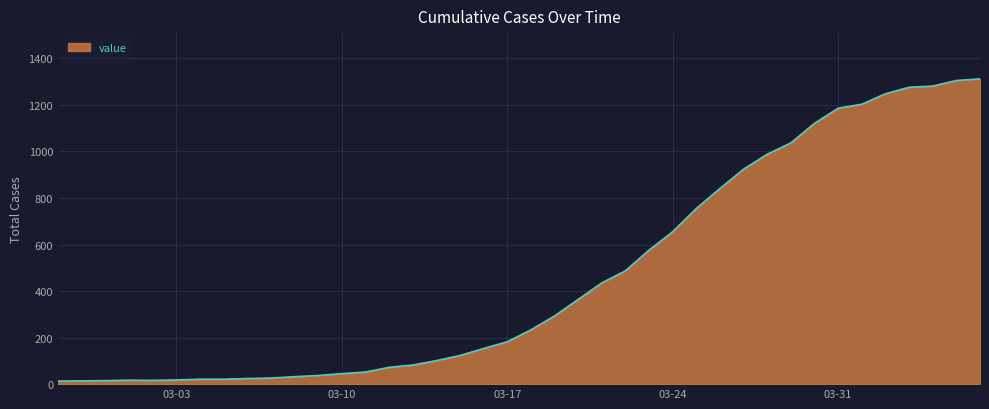

What is the difference between the maximum and minimum values?

1299